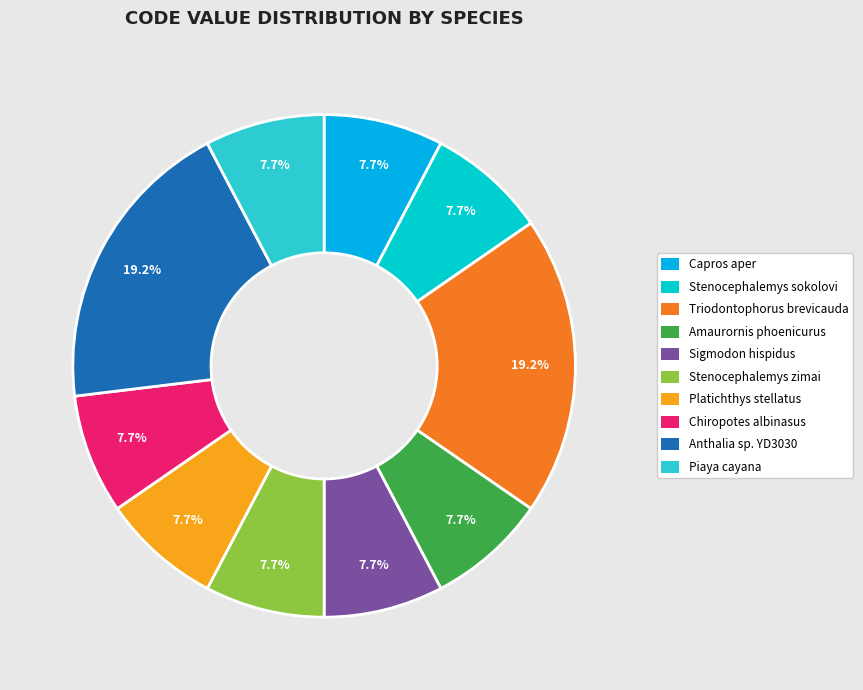

How many slices are in this pie chart?

10